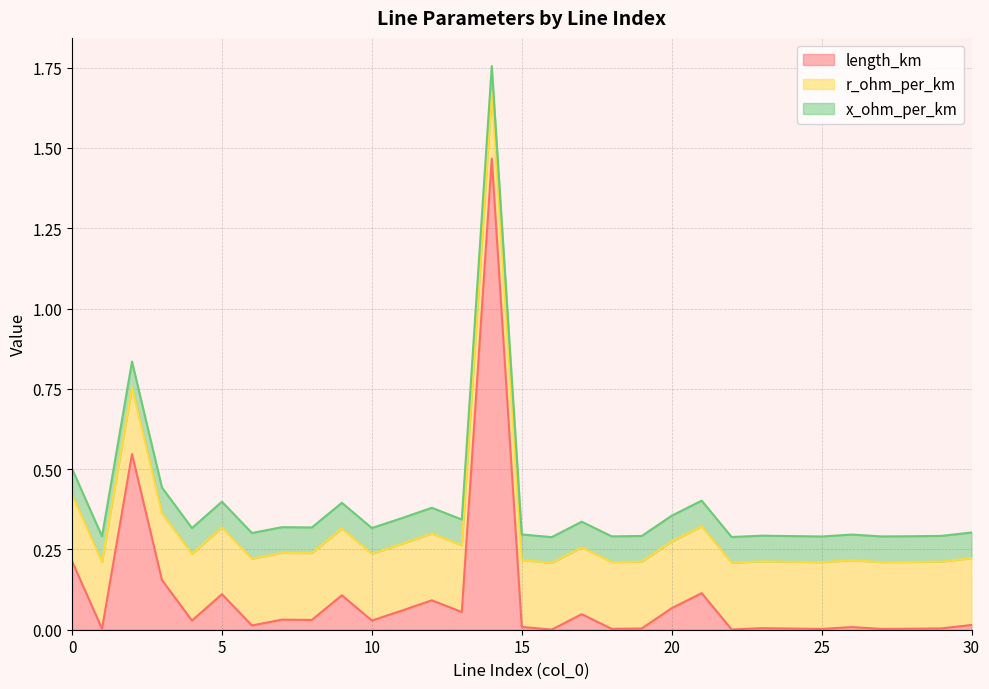

Which series ends up on top after the final intersection of r_ohm_per_km and length_km?

r_ohm_per_km